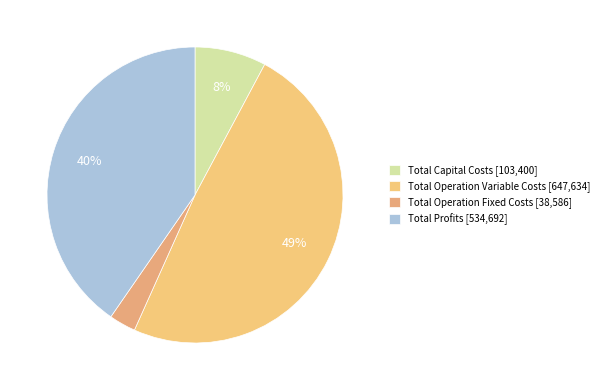

To the nearest percent, what is the difference between the largest and smallest slice percentages?

46%